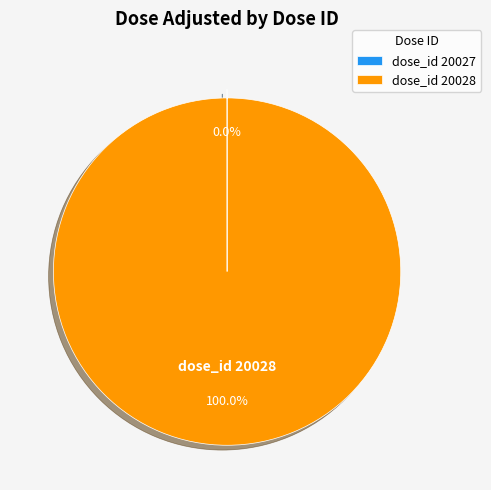

What is the largest slice in the pie chart?

dose_id 20028